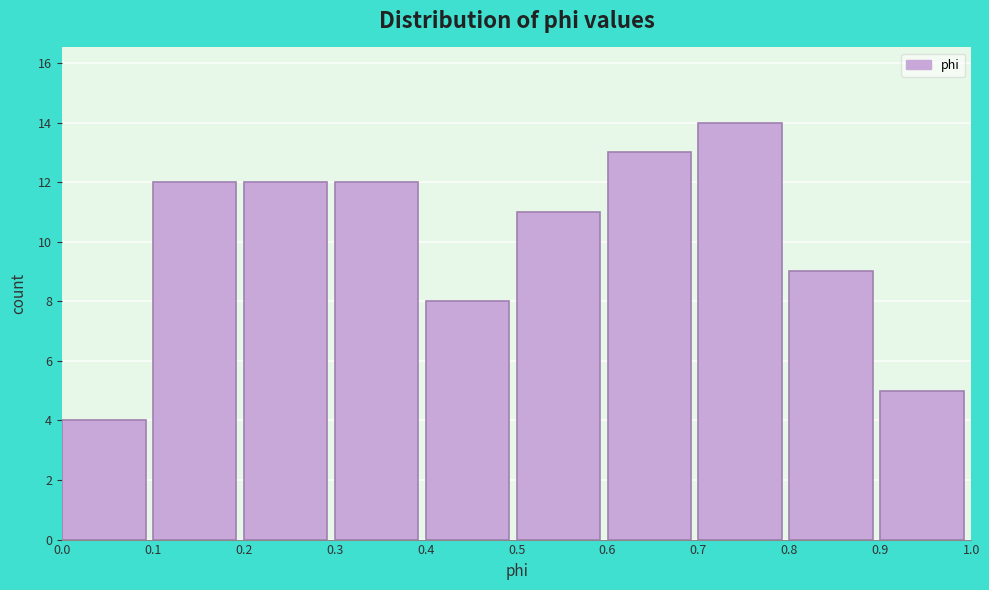

Which range on the x-axis has the tallest bar?

0.7 to 0.8